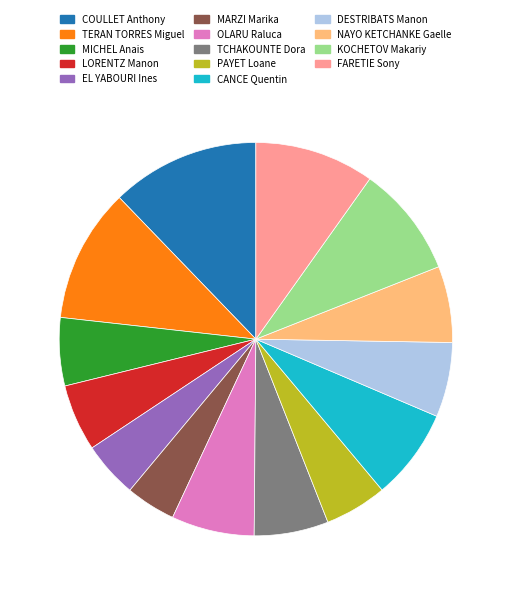

Does any single category account for the majority?

No